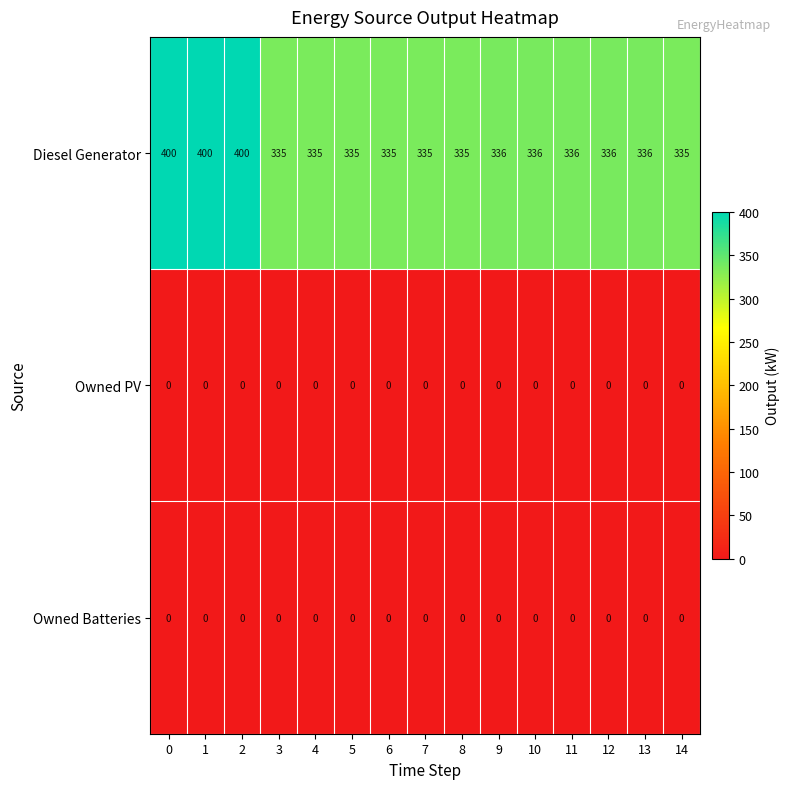

What is the approximate value of Diesel Generator at 9, to the nearest 5?

335